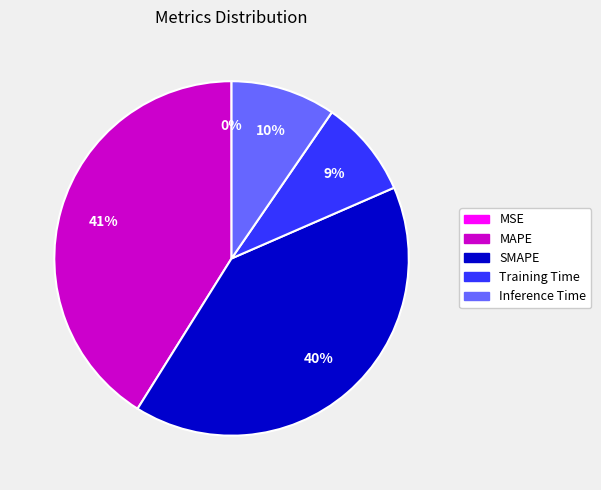

Is there any slice that represents more than half of the pie?

No